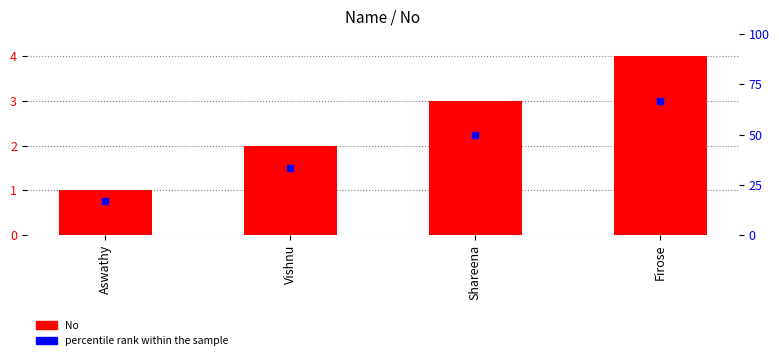

Which series reaches the minimum Y coordinate?

percentile rank within the sample